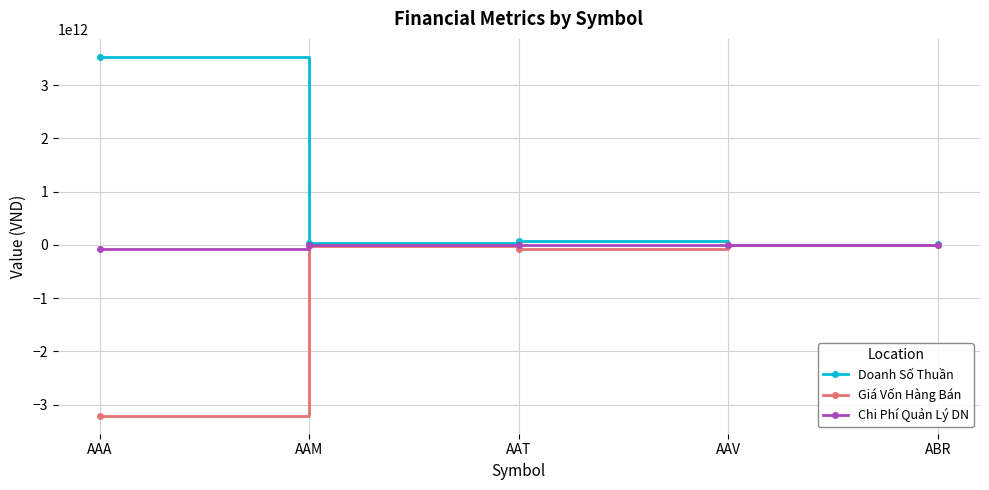

Which series has the largest total across all categories?

Doanh Số Thuần